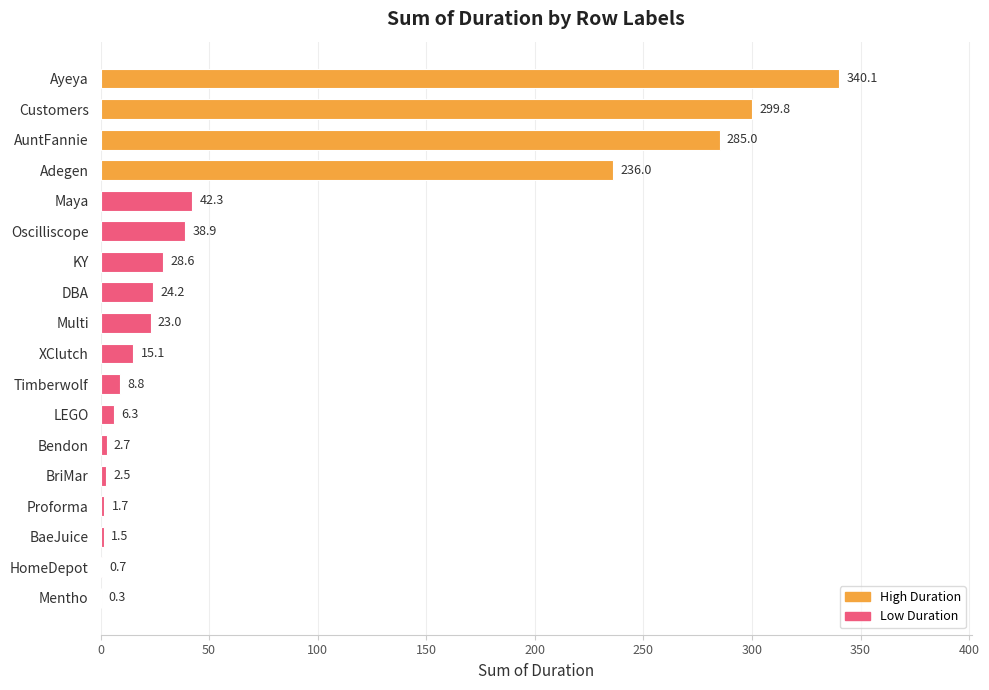

What is the greatest value displayed?

340.1